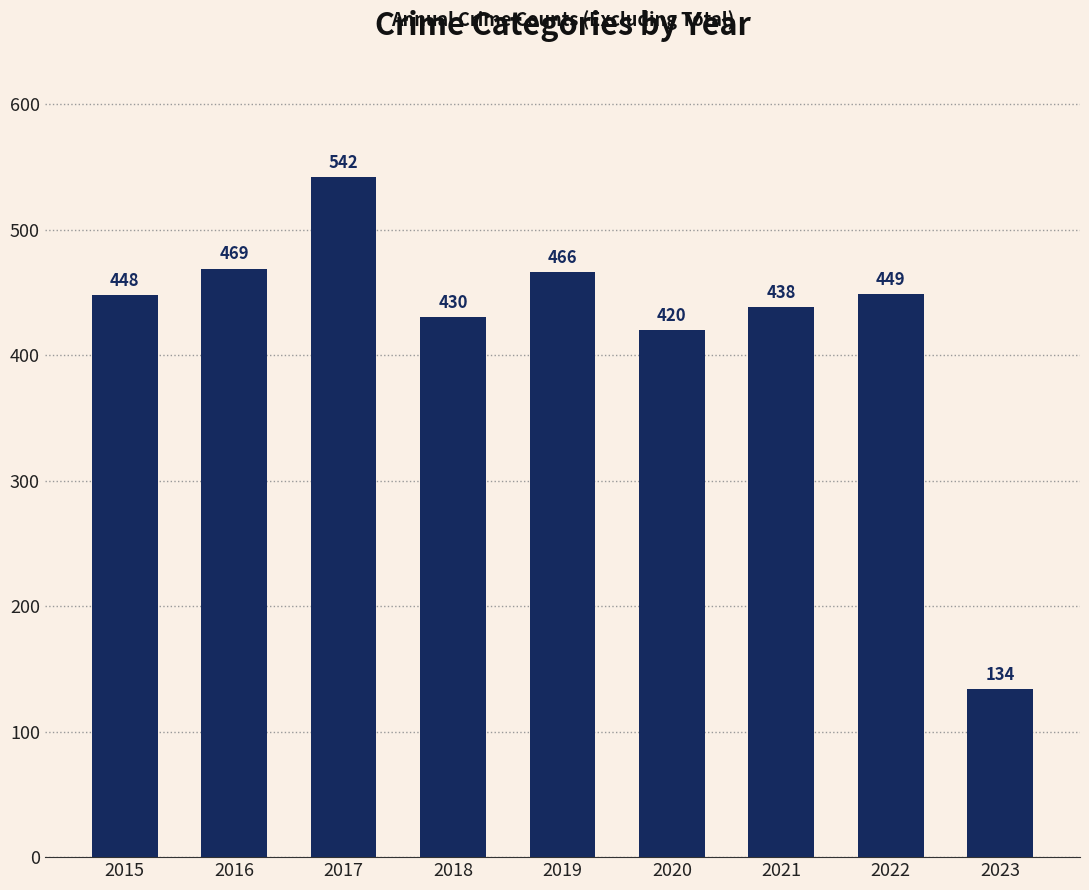

The value at 2022 is 248. True or false?

False